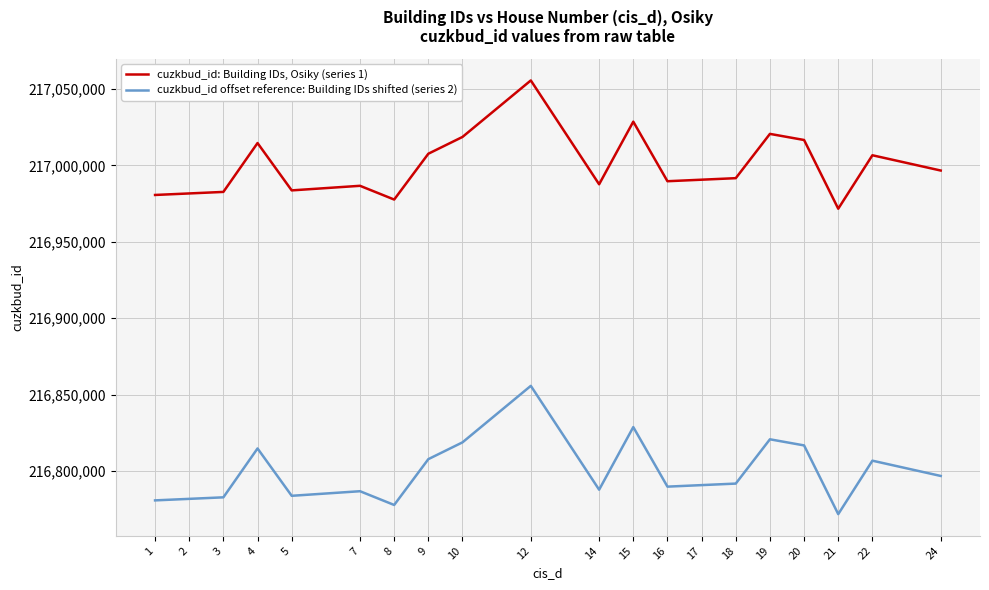

True or false: cuzkbud_id: Building IDs, Osiky (series 1) and cuzkbud_id offset reference: Building IDs shifted (series 2) intersect in this chart.

False